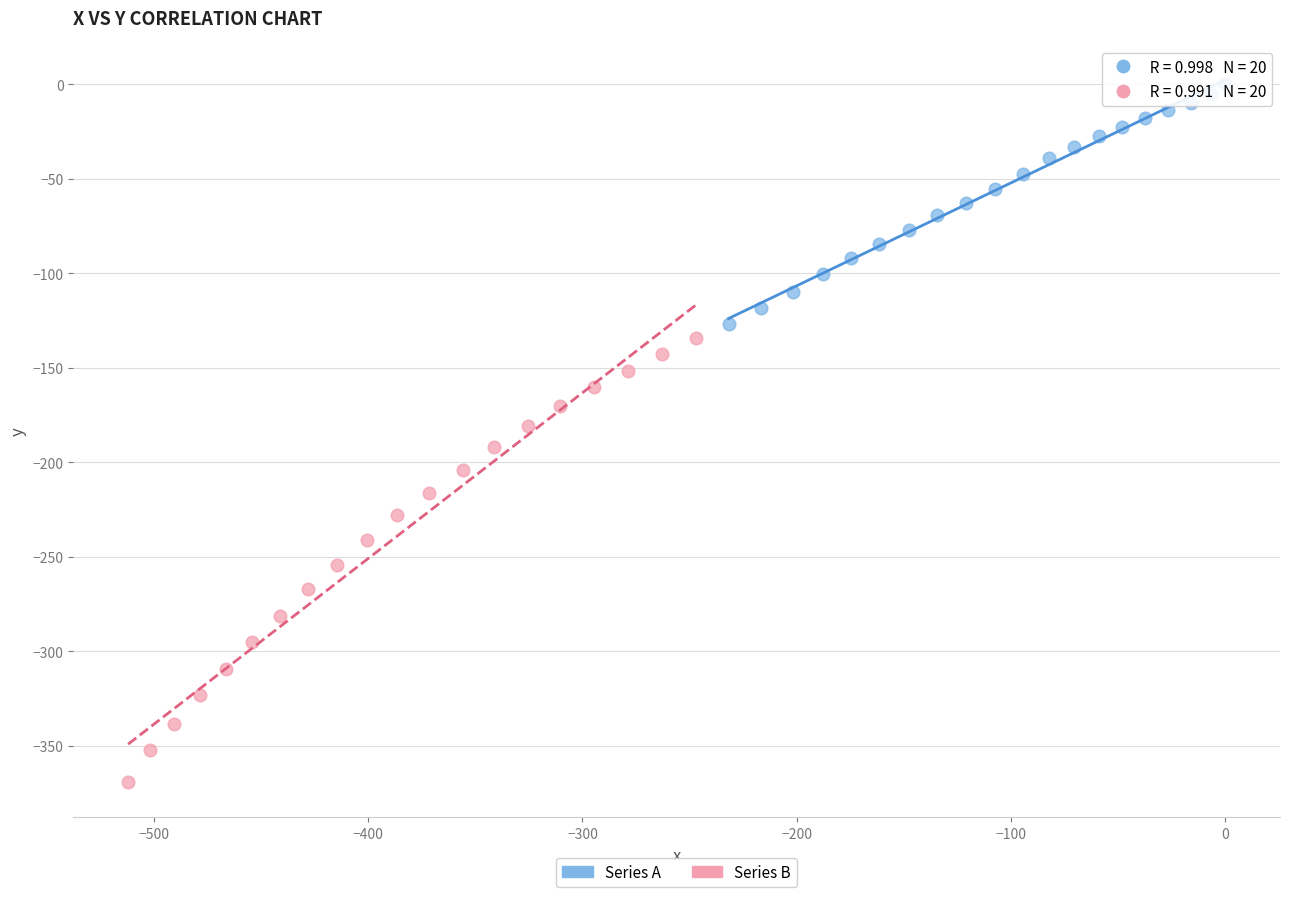

Which series has the widest spread of Y values?

Series B